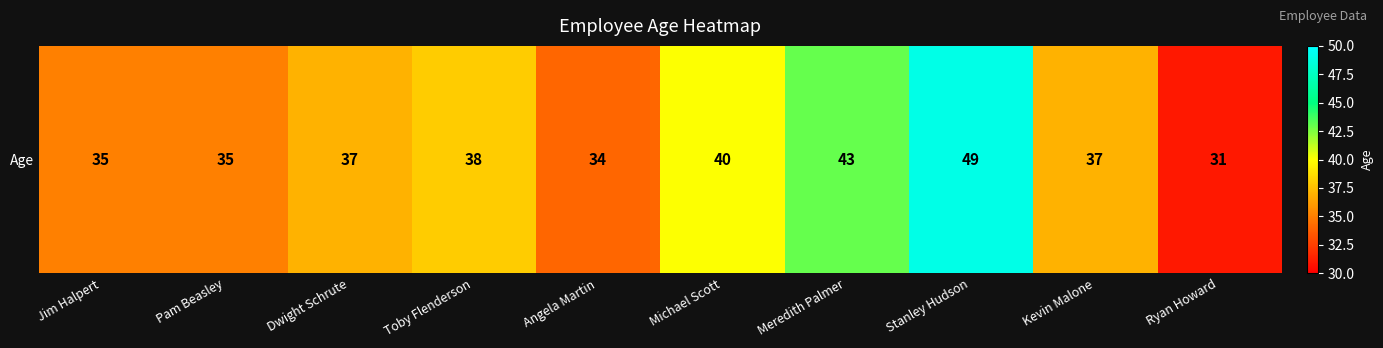

True or false: the data shows 9 at Dwight Schrute.

False